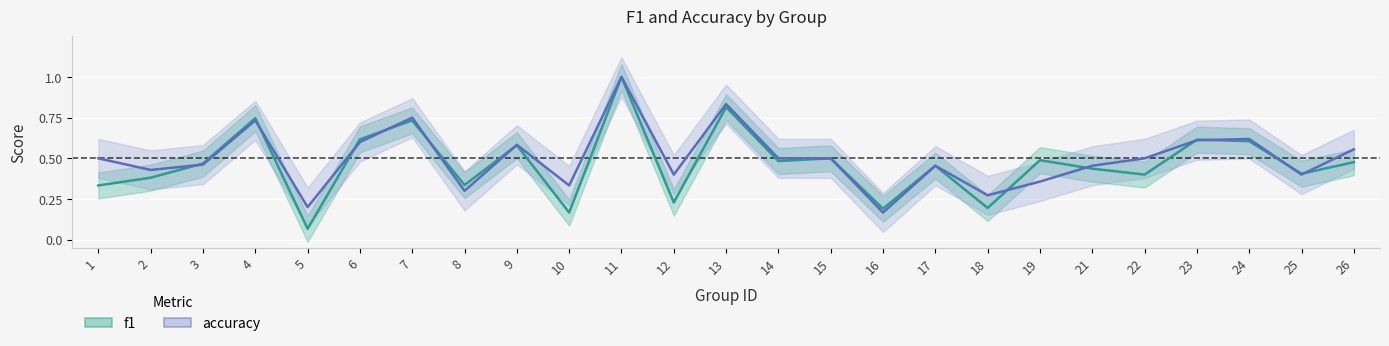

What is the sum of all accuracy values?

12.5